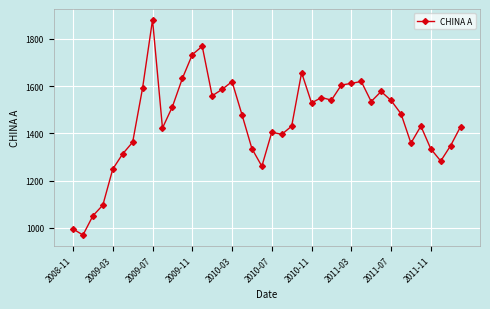

True or false: the data has more than 1 interior local peaks.

True